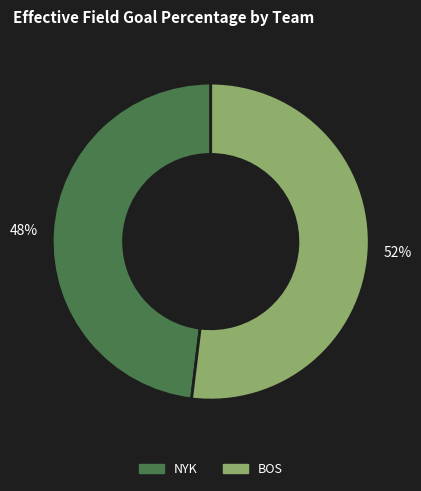

Is it true that NYK is 48% of the pie?

True